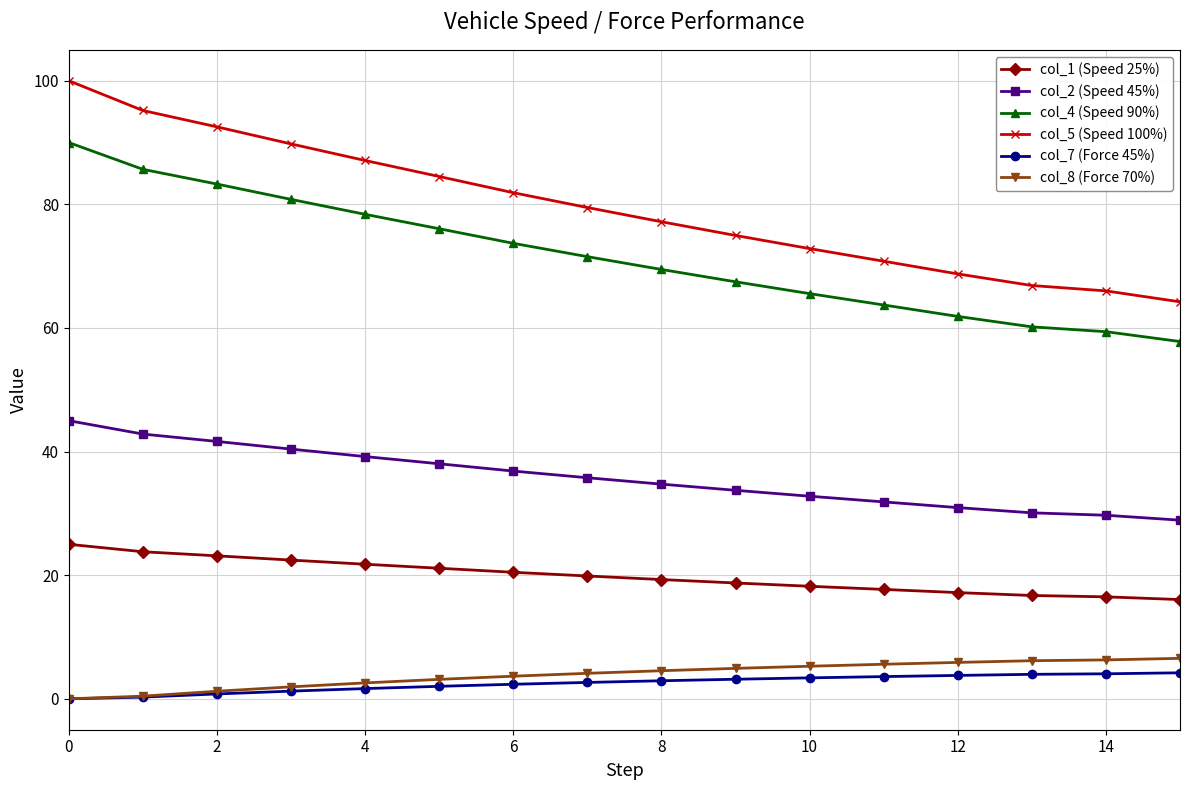

What is the difference between the second highest and second lowest values in the col_7 (Force 45%) series?

3.8